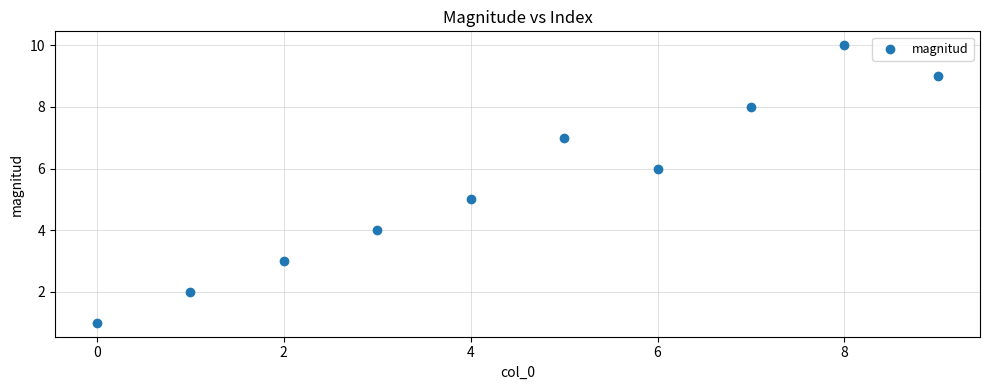

What is the average Y value?

6